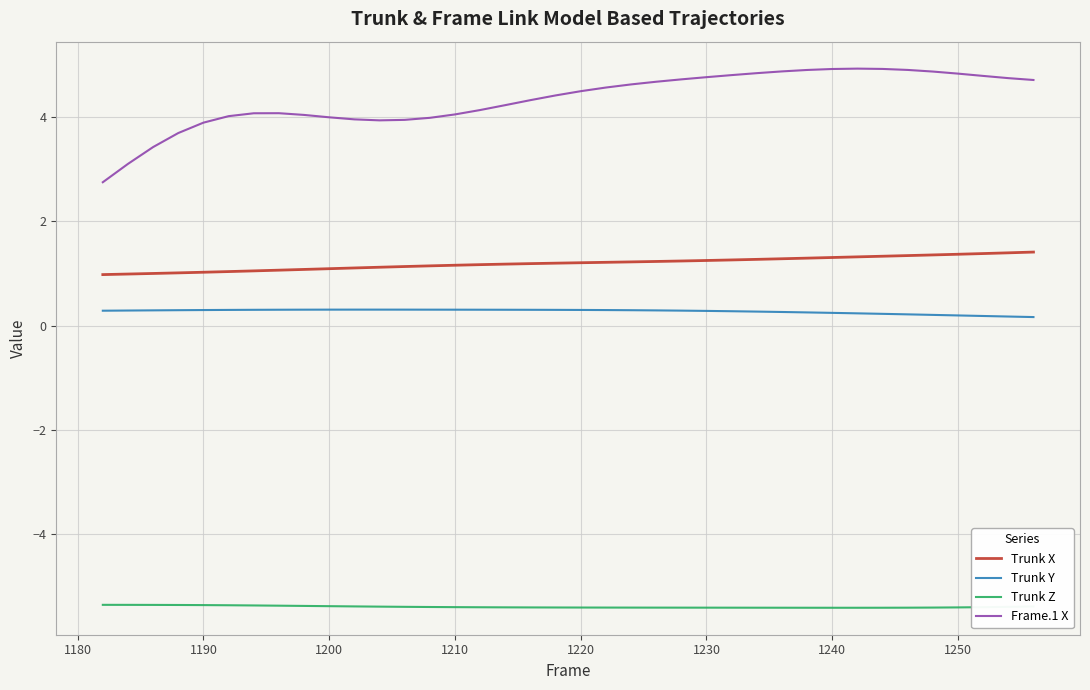

What is the average value of the Trunk Y series?

0.3